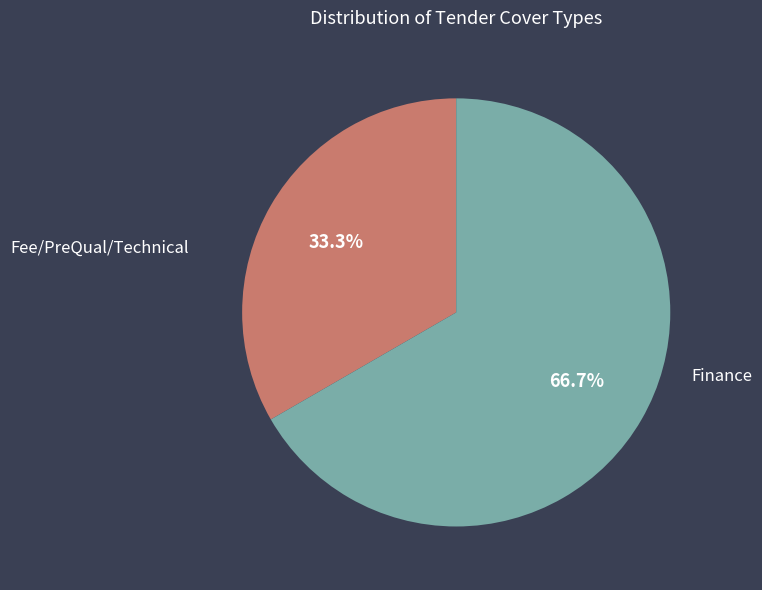

How many slices are in this pie chart?

2